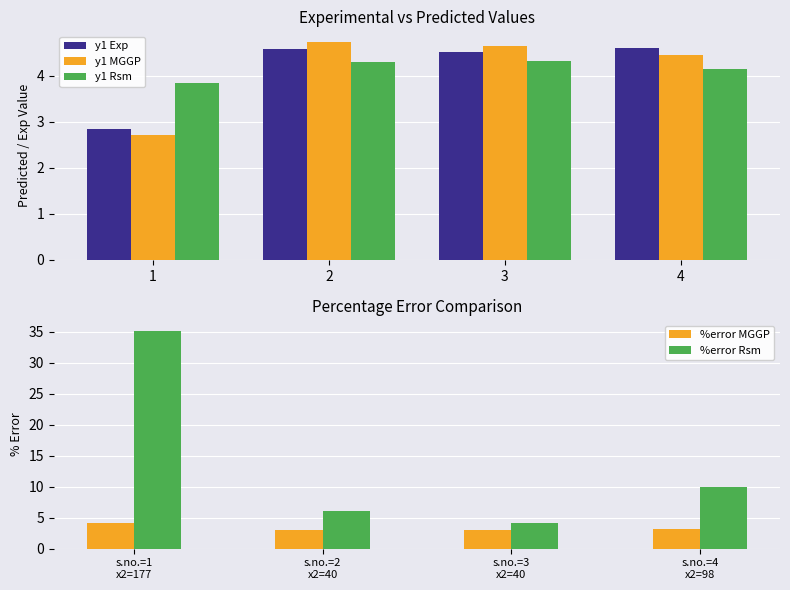

What are all the series names shown in the legend?

y1 Exp, y1 MGGP, y1 Rsm, %error MGGP, %error Rsm